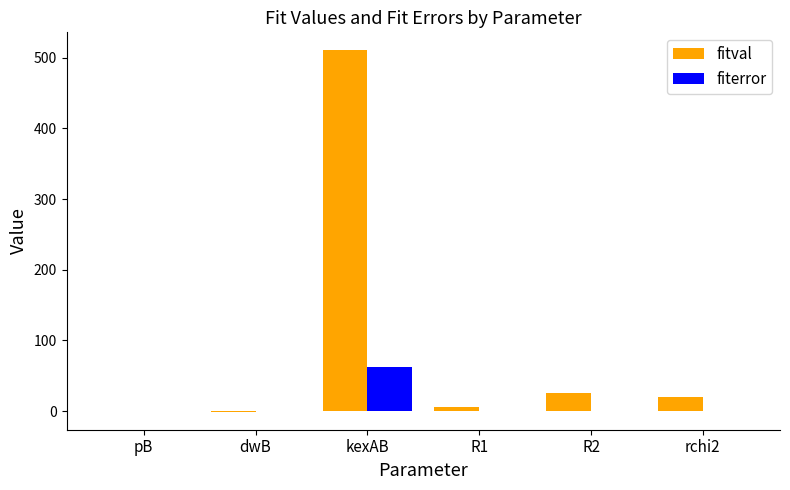

Is the value of fiterror at R2 greater than the value of fitval at R2?

No